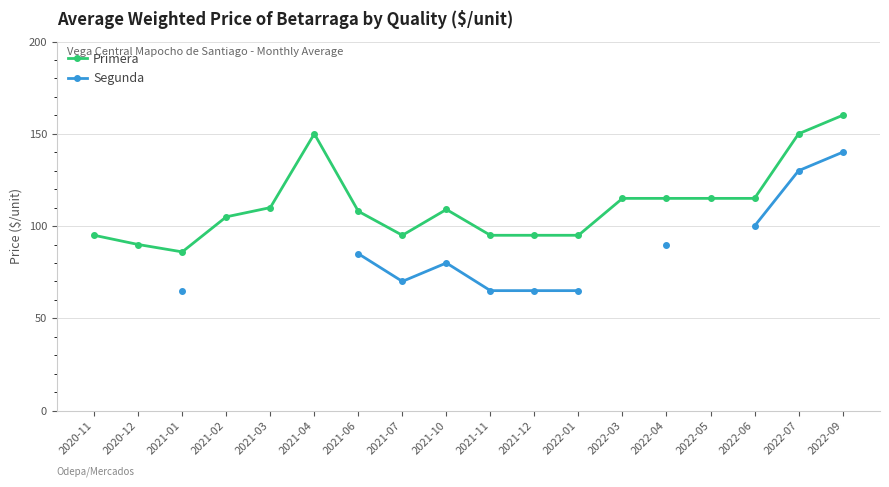

What is the difference between the second highest and minimum values in the Primera series?

64